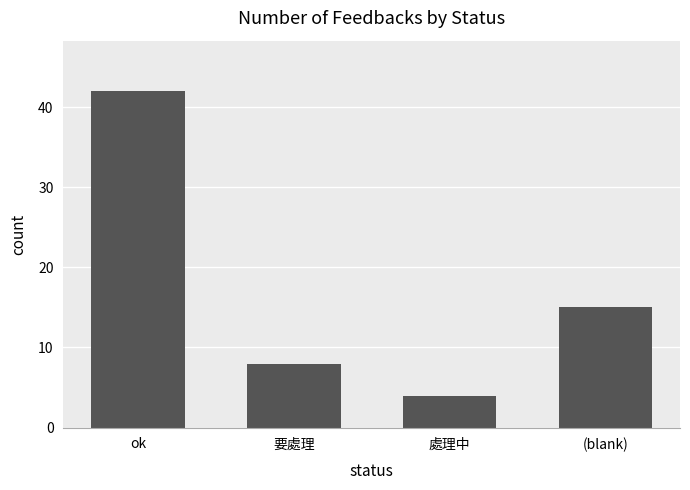

What is the average value?

17